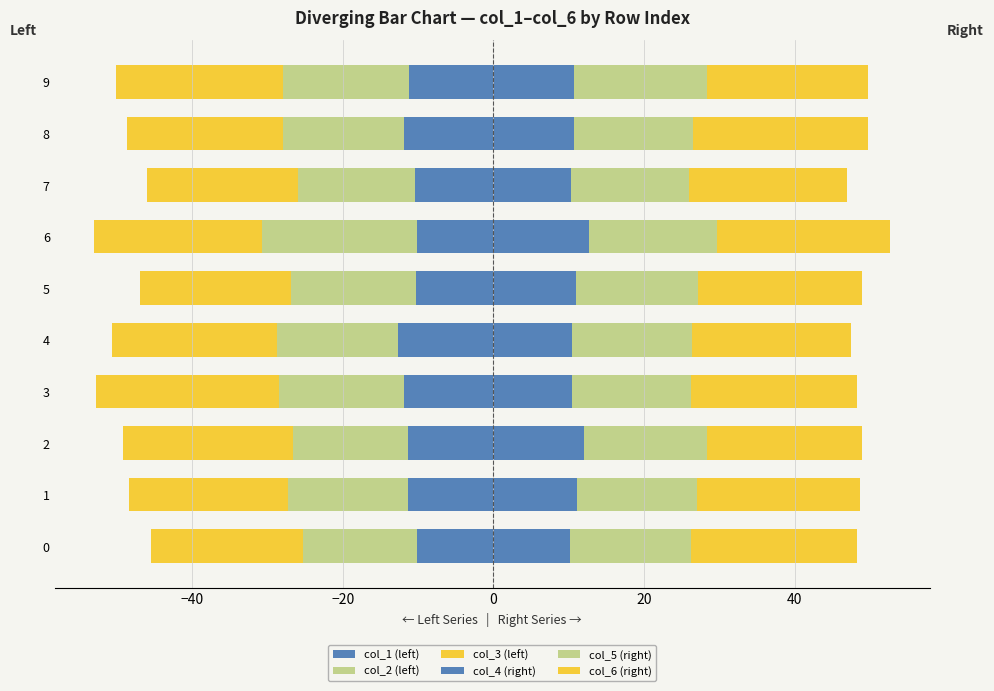

What is the value of the col_2 (left) bar at the 9th from the left?

-16.0